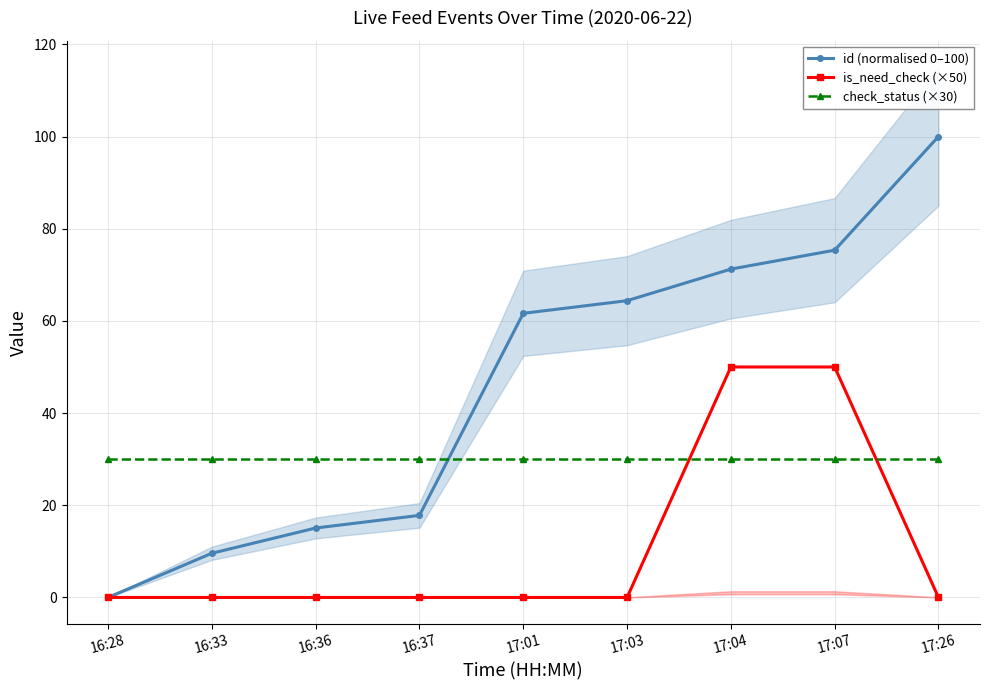

The value of id (normalised 0–100) at 17:07 is 124.7. True or false?

False